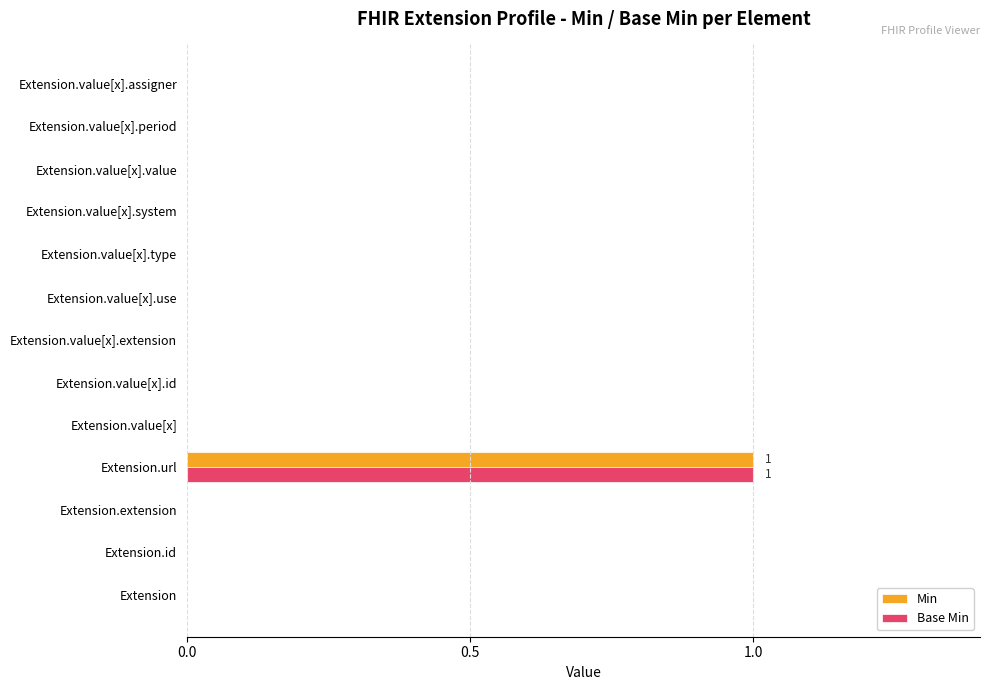

At which category is the sum across all series the highest?

Extension.url